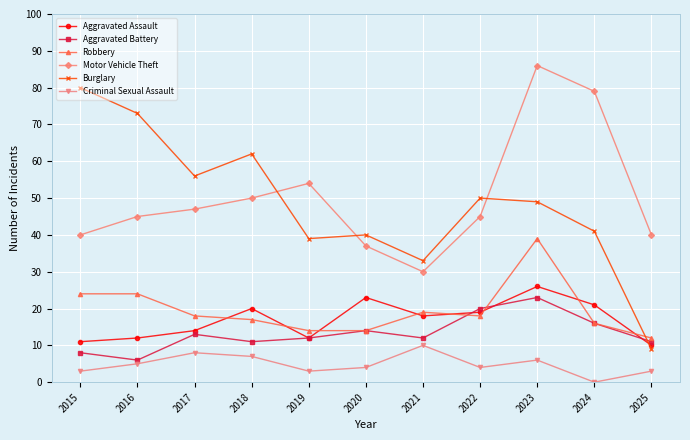

At which category is the sum across all series the highest?

2023